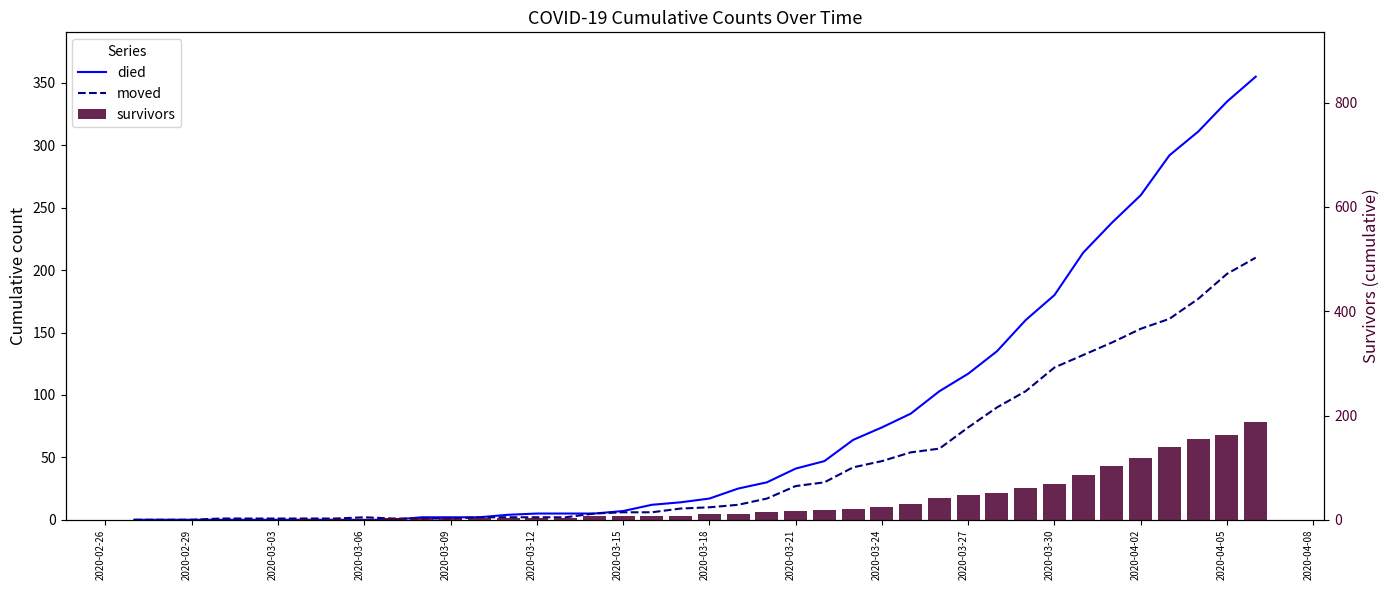

Which series has the largest total across all categories?

died